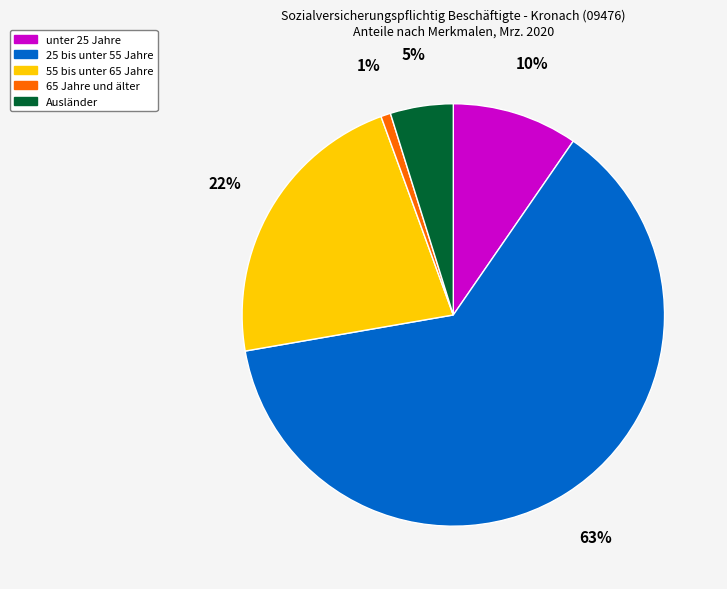

Which has a higher value, 25 bis unter 55 Jahre or unter 25 Jahre?

25 bis unter 55 Jahre